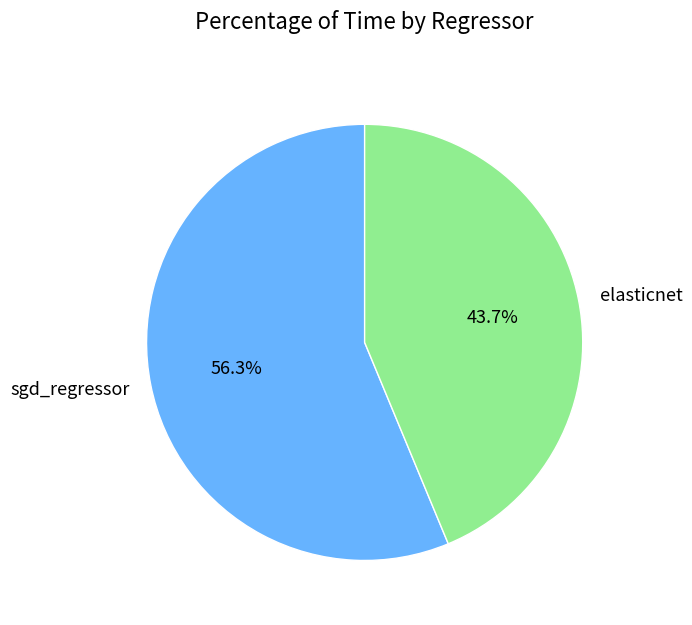

How many slices are in this pie chart?

2